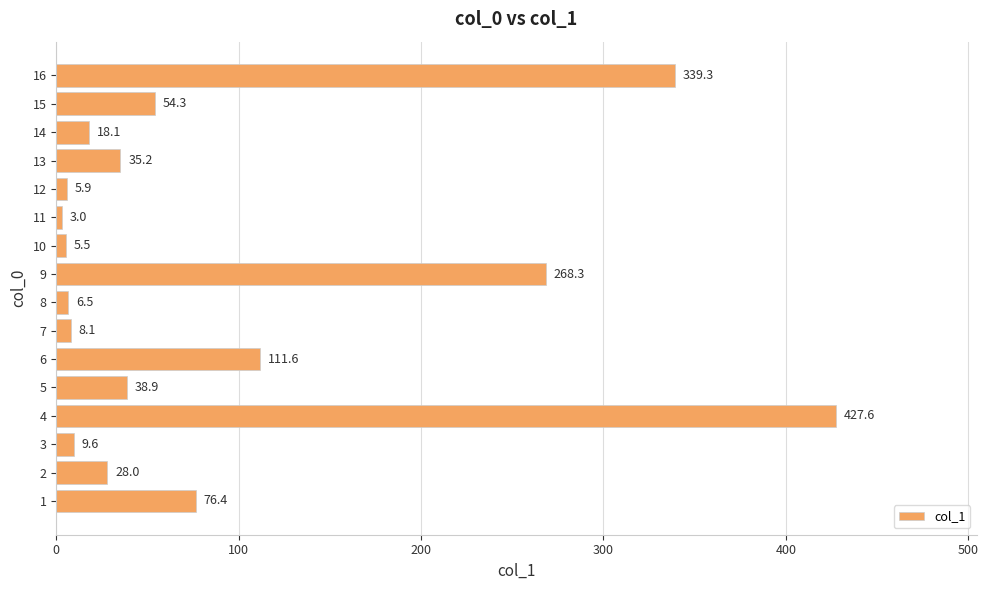

Reading top to bottom, list all the values displayed in this chart.

339.3	54.3	18.1	35.2	5.9	3.0	5.5	268.3	6.5	8.1	111.6	38.9	427.6	9.6	28.0	76.4